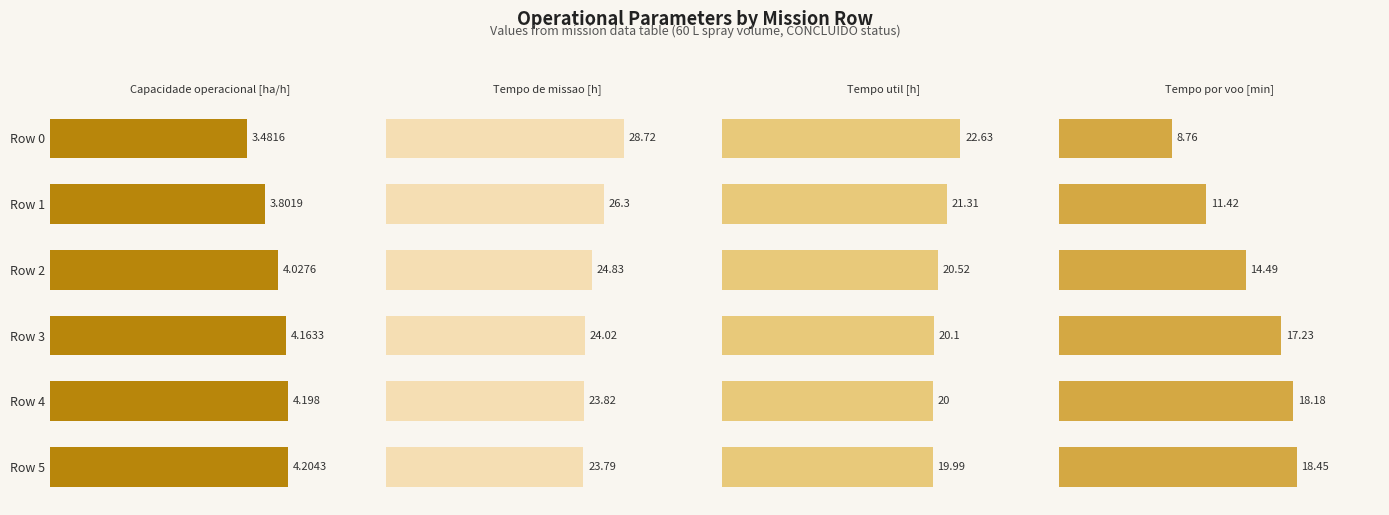

What is the total value across all series at Row 4?

66.2